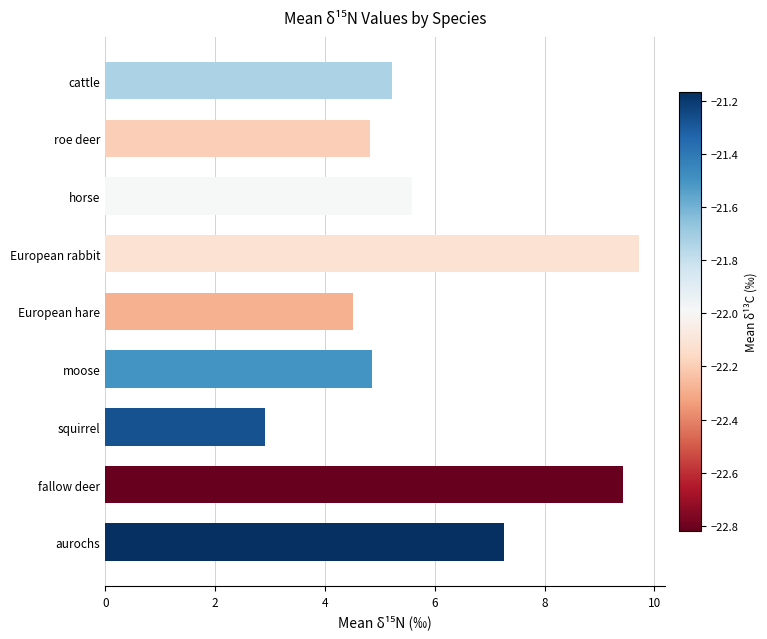

What is the sum of the values at moose and horse?

10.5